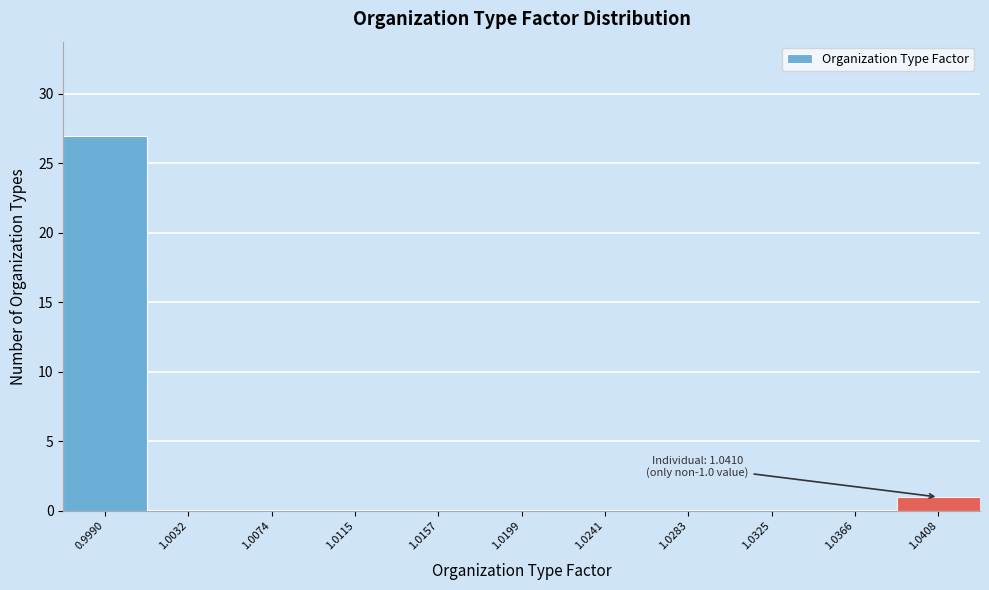

Reading left to right, list all the values displayed in this chart.

0.9990=27	1.0032=0	1.0074=0	1.0115=0	1.0157=0	1.0199=0	1.0241=0	1.0283=0	1.0325=0	1.0366=0	1.0408=1